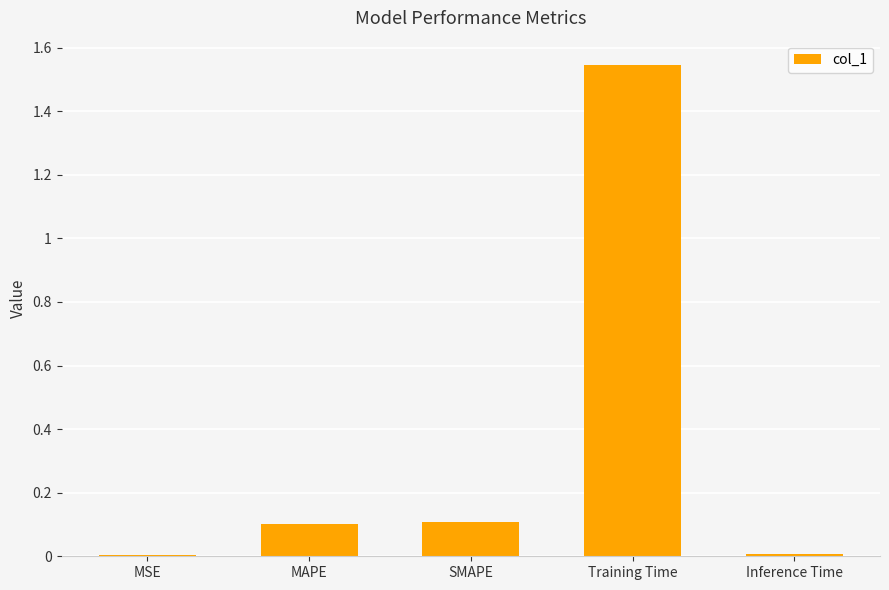

Which category has the highest value across all series?

Training Time